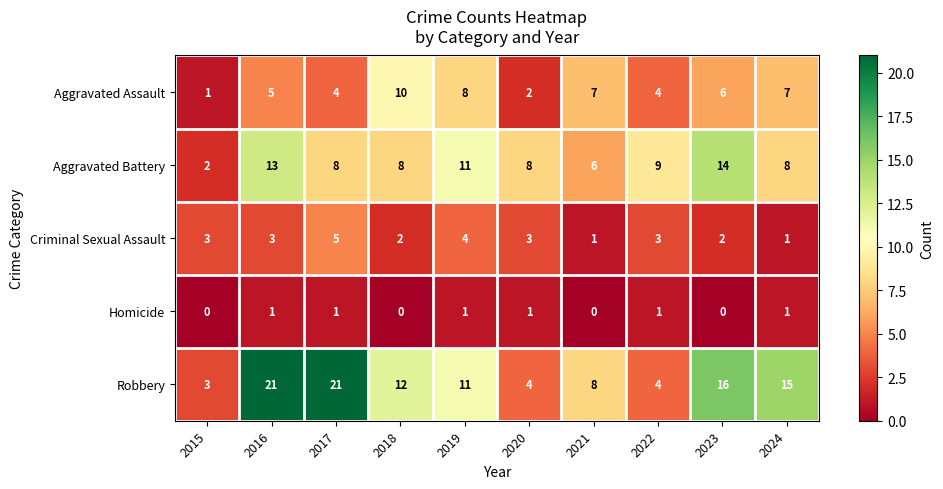

What is the greatest value displayed?

21